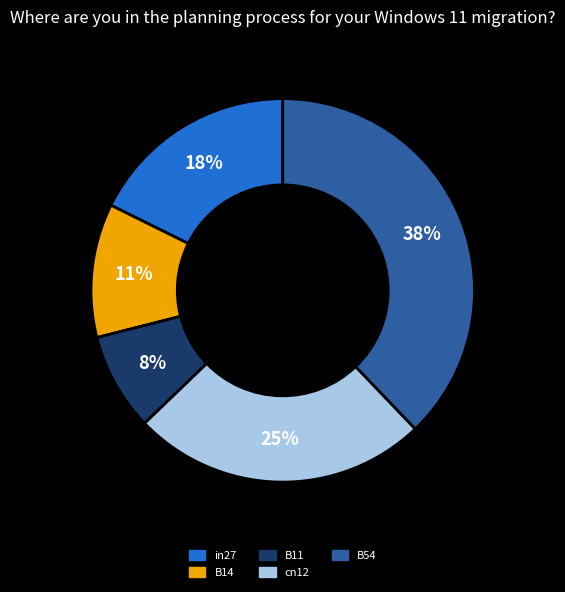

What percentage is the cn12 slice, to the nearest percent?

25%